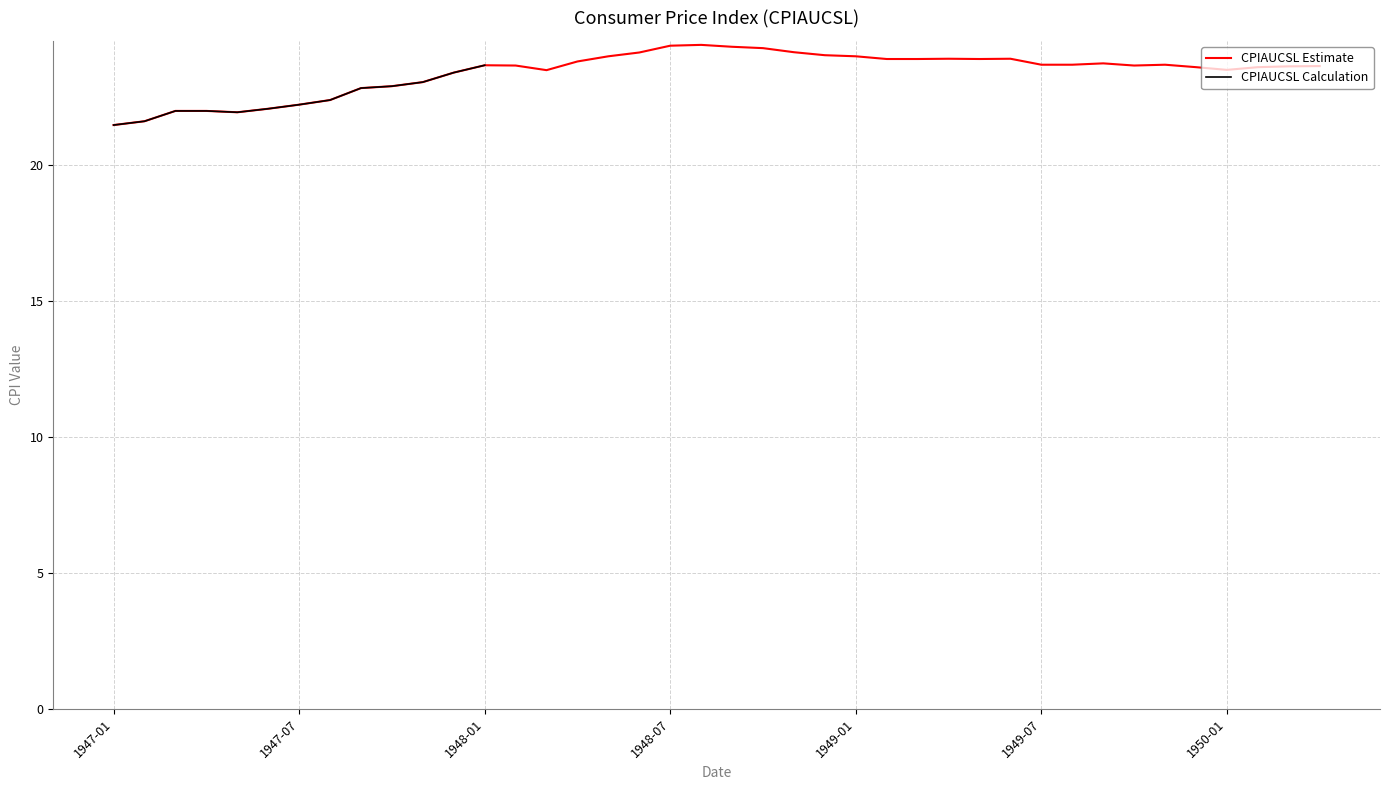

What is the value of the 8th point from the left?

22.4